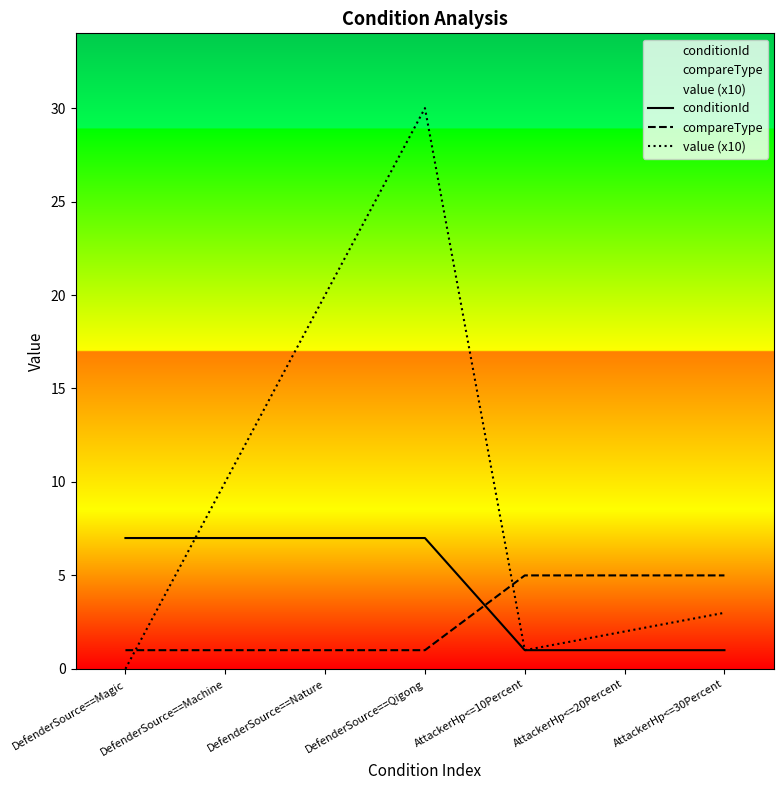

List the series in order of their peak value, lowest first.

compareType, conditionId, value (x10)